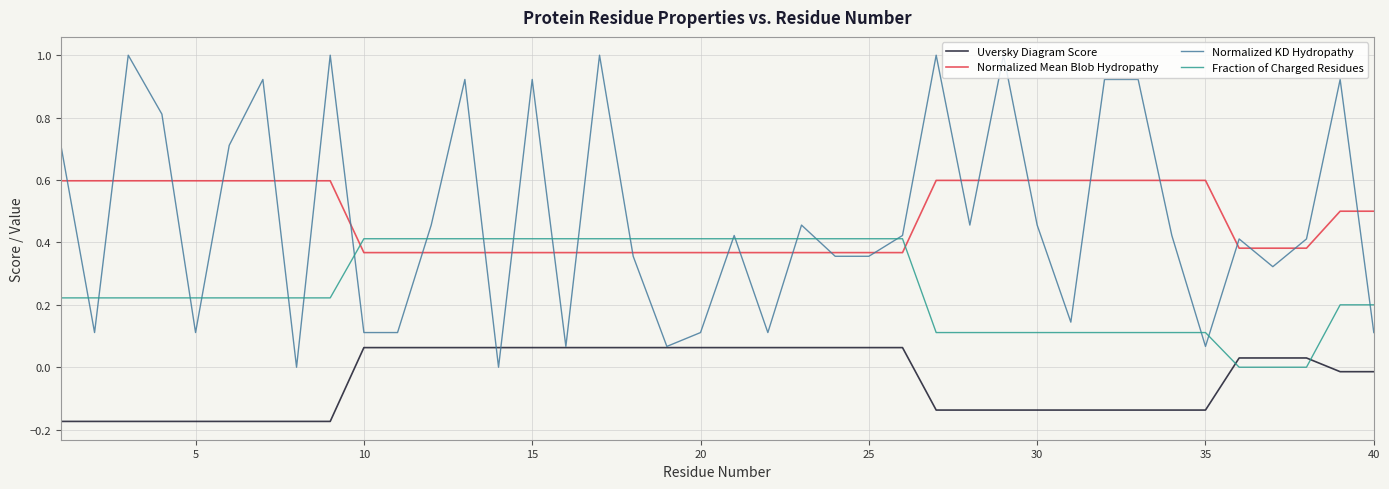

What is the greatest value displayed?

1.0